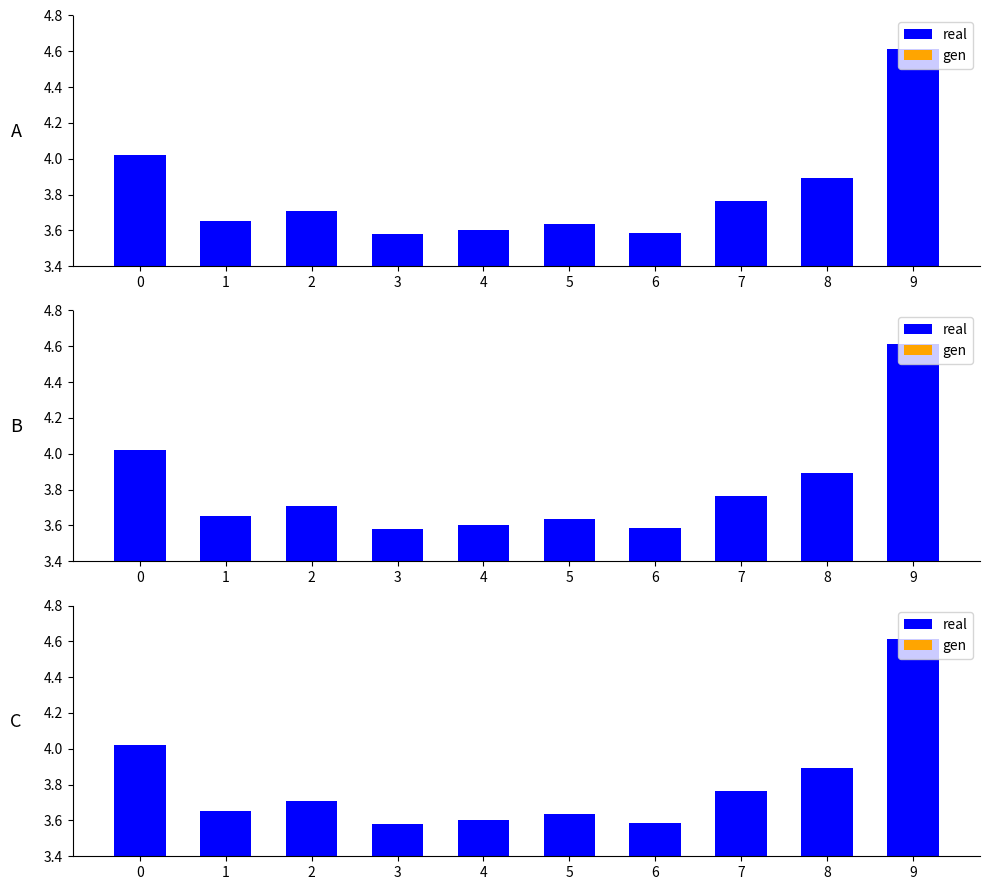

Reading left to right, extract all data points from this chart.

real: 0=4.0	1=3.7	2=3.7	3=3.6	4=3.6	5=3.6	6=3.6	7=3.8	8=3.9	9=4.6
gen: 0=0.0	1=0.0	2=0.0	3=0.0	4=0.0	5=0.0	6=0.0	7=0.0	8=0.0	9=0.0